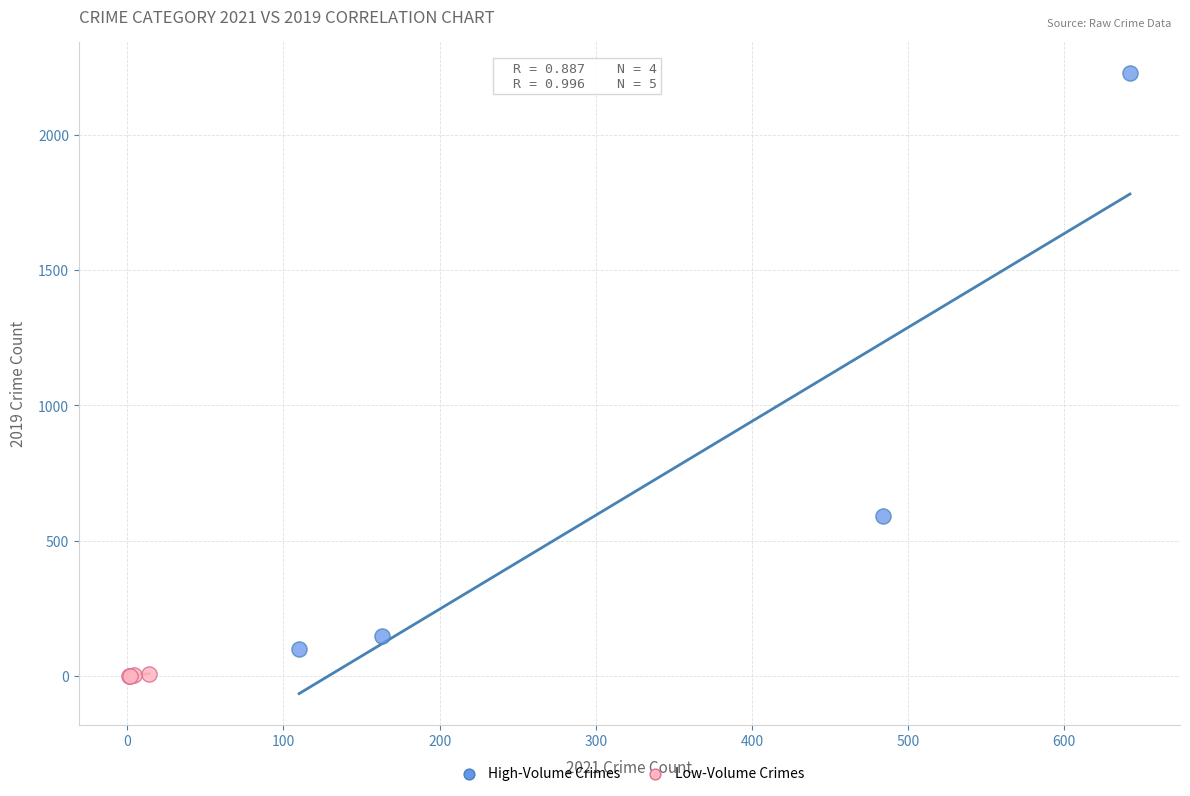

Which series reaches the maximum Y coordinate?

High-Volume Crimes